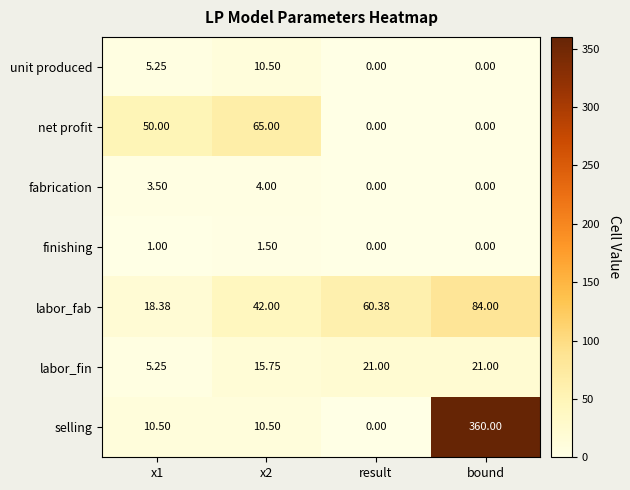

Which label corresponds to the largest value in the chart?

bound